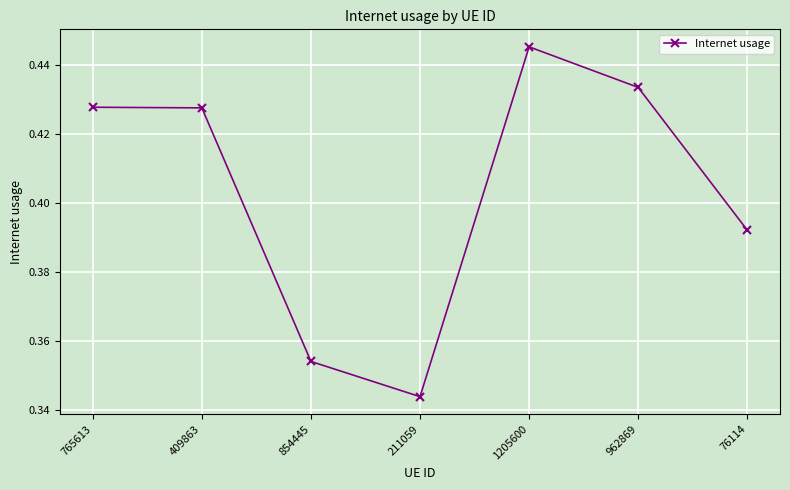

What is the label of the 4th point from the left?

211059